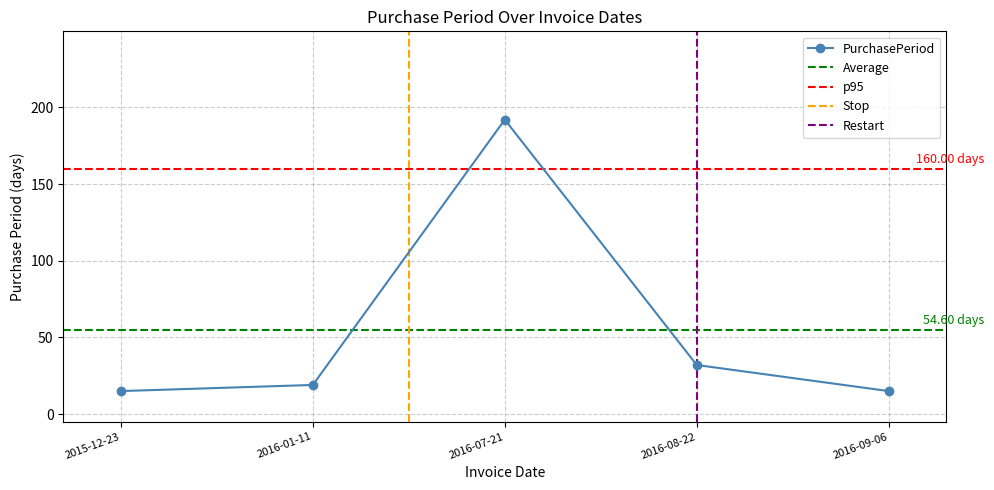

What is the difference between the maximum and minimum values?

177